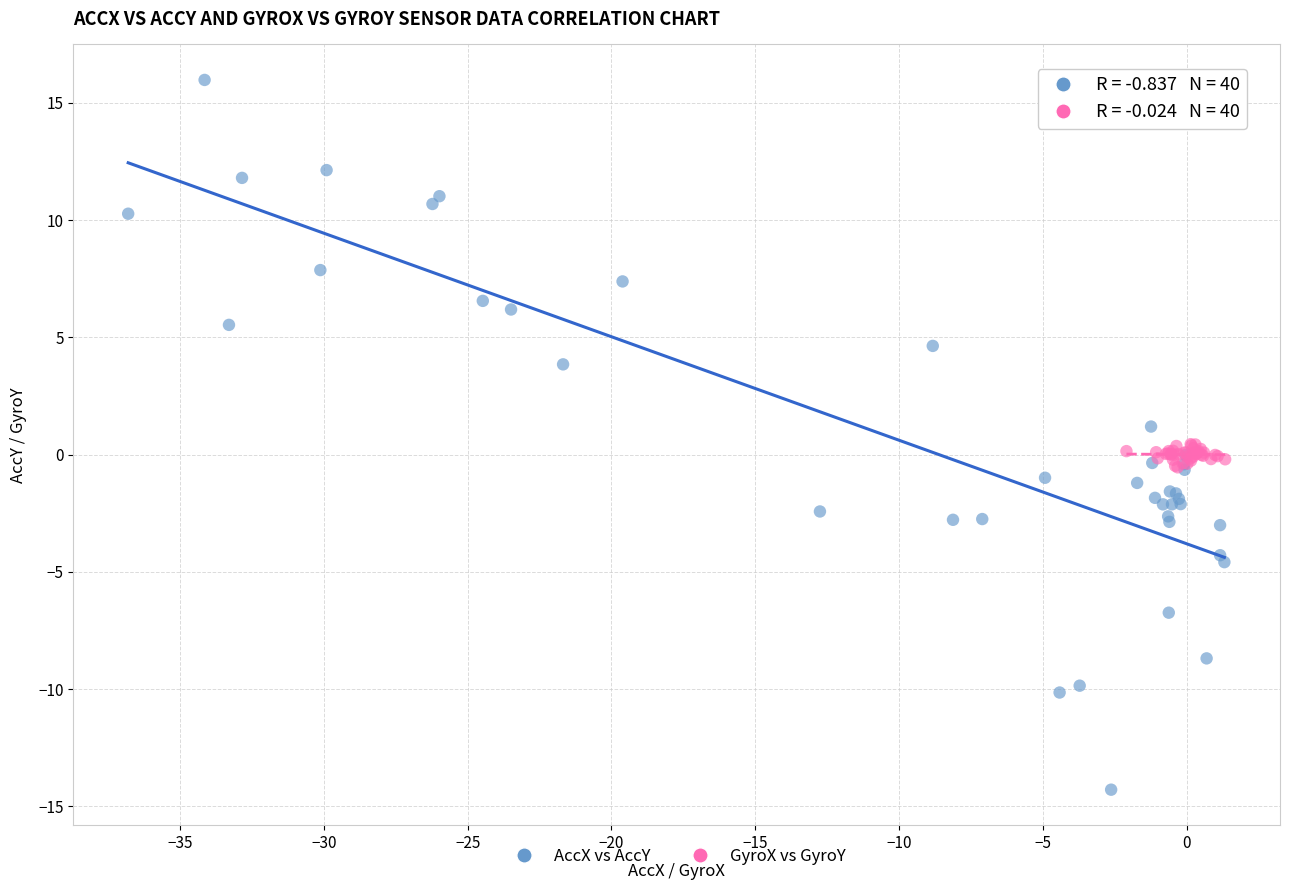

Which series has the largest Y range (max minus min)?

AccX vs AccY